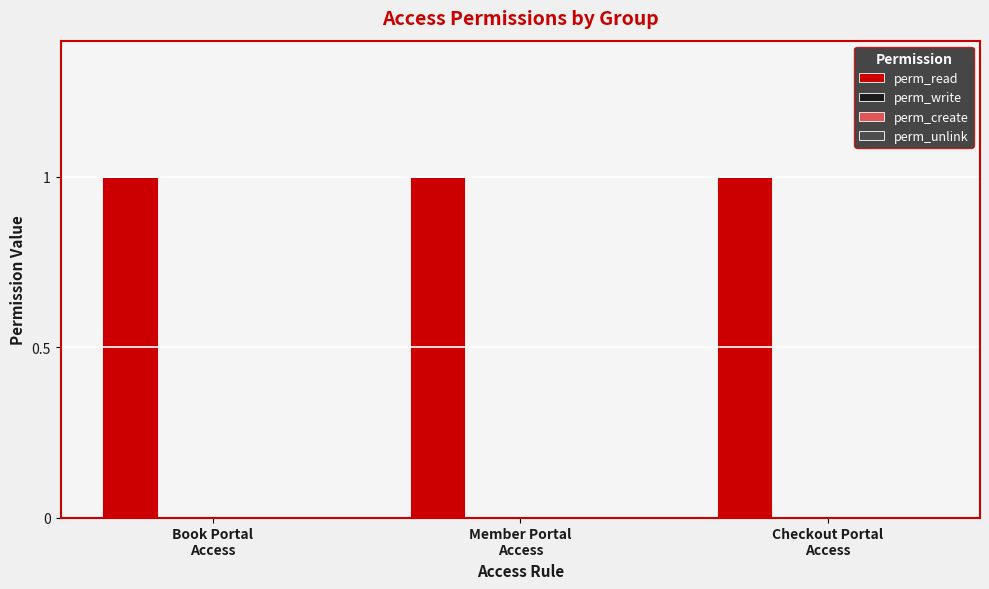

Is the value of perm_unlink at Member Portal
Access greater than the value of perm_create at Member Portal
Access?

No